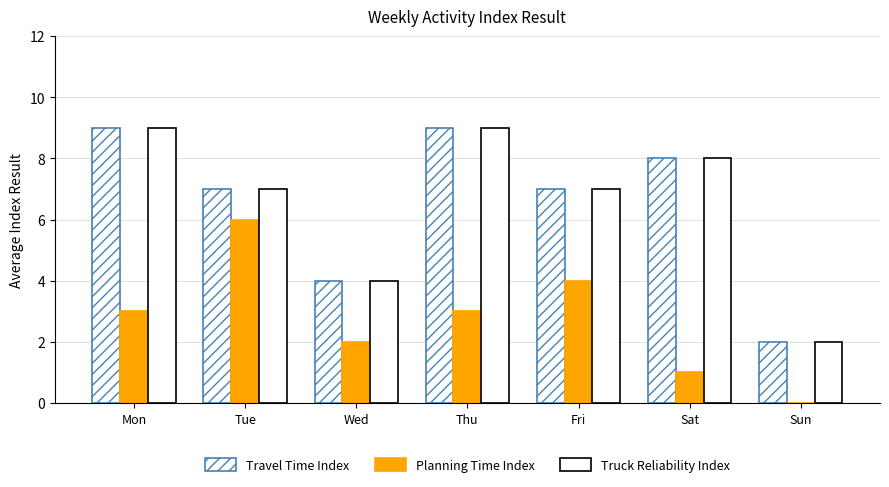

Reading left to right, transcribe all the data shown in this chart.

Travel Time Index: 9	7	4	9	7	8	2
Planning Time Index: 3	6	2	3	4	1	0
Truck Reliability Index: 9	7	4	9	7	8	2